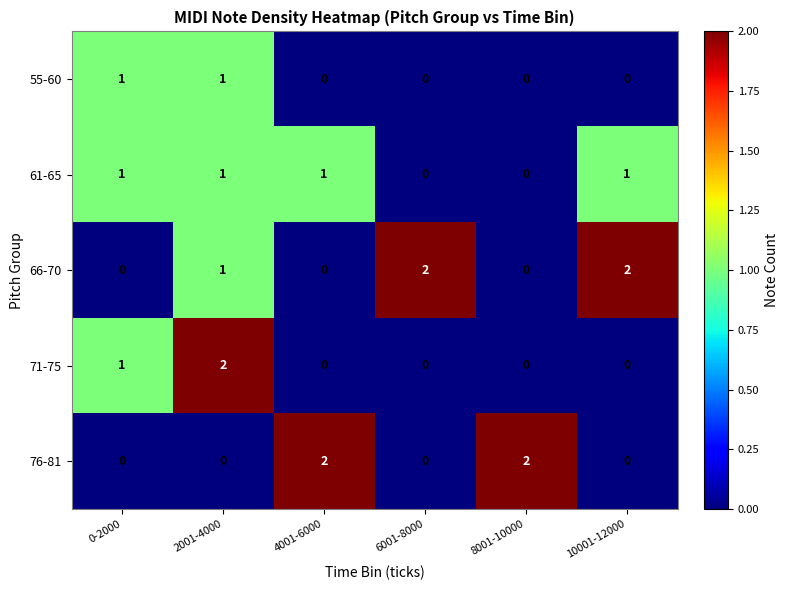

Reading right to left, extract all data points from this chart.

55-60: 10001-12000=0	8001-10000=0	6001-8000=0	4001-6000=0	2001-4000=1	0-2000=1
61-65: 10001-12000=1	8001-10000=0	6001-8000=0	4001-6000=1	2001-4000=1	0-2000=1
66-70: 10001-12000=2	8001-10000=0	6001-8000=2	4001-6000=0	2001-4000=1	0-2000=0
71-75: 10001-12000=0	8001-10000=0	6001-8000=0	4001-6000=0	2001-4000=2	0-2000=1
76-81: 10001-12000=0	8001-10000=2	6001-8000=0	4001-6000=2	2001-4000=0	0-2000=0